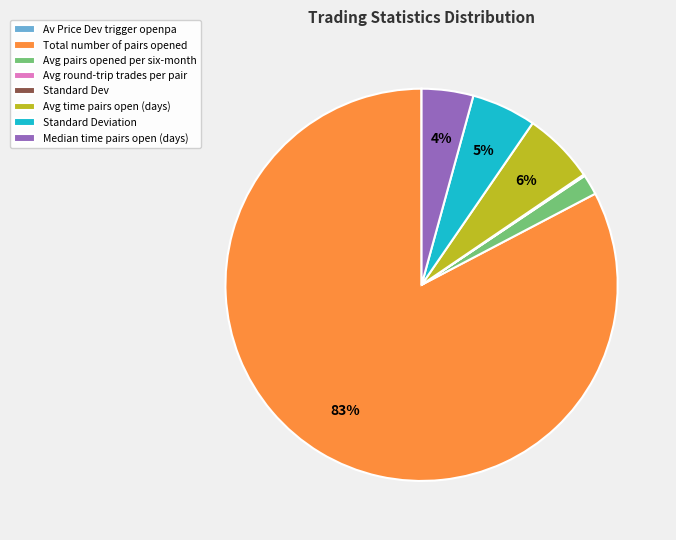

True or false: Total number of pairs opened accounts for 83% of the total.

True